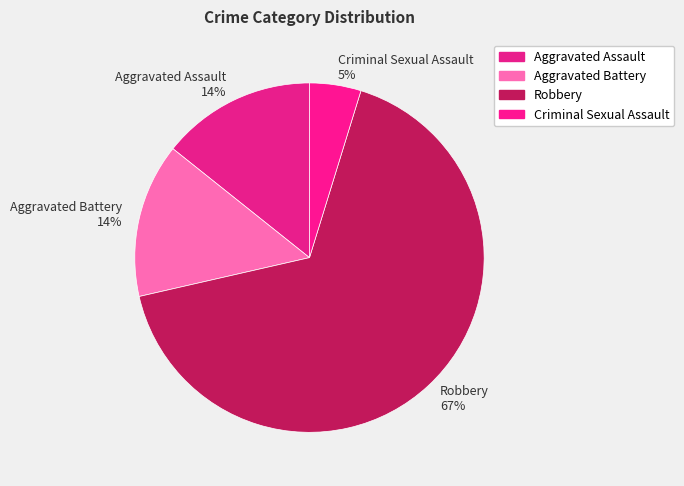

What is the smallest slice in the pie chart?

Criminal Sexual Assault 5%